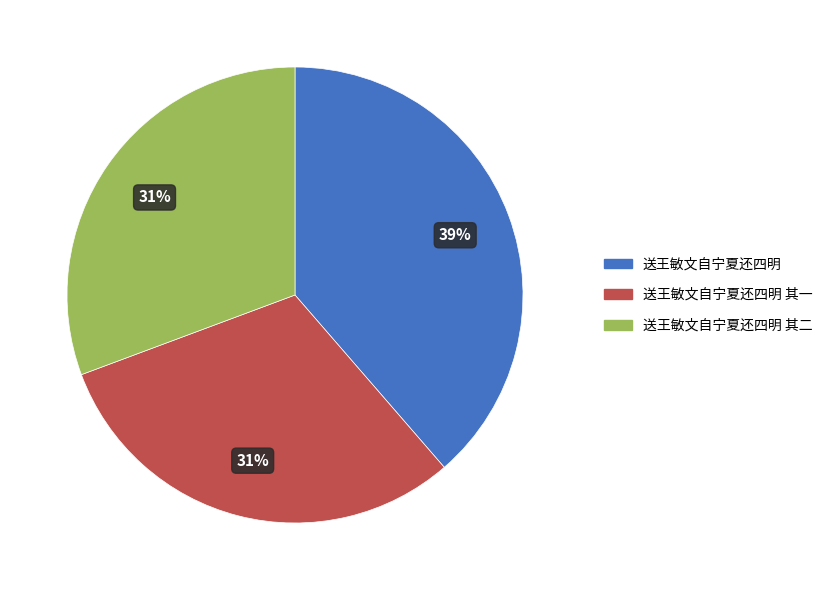

Is the sum of 送王敏文自宁夏还四明 其二 and 送王敏文自宁夏还四明 greater than half?

Yes